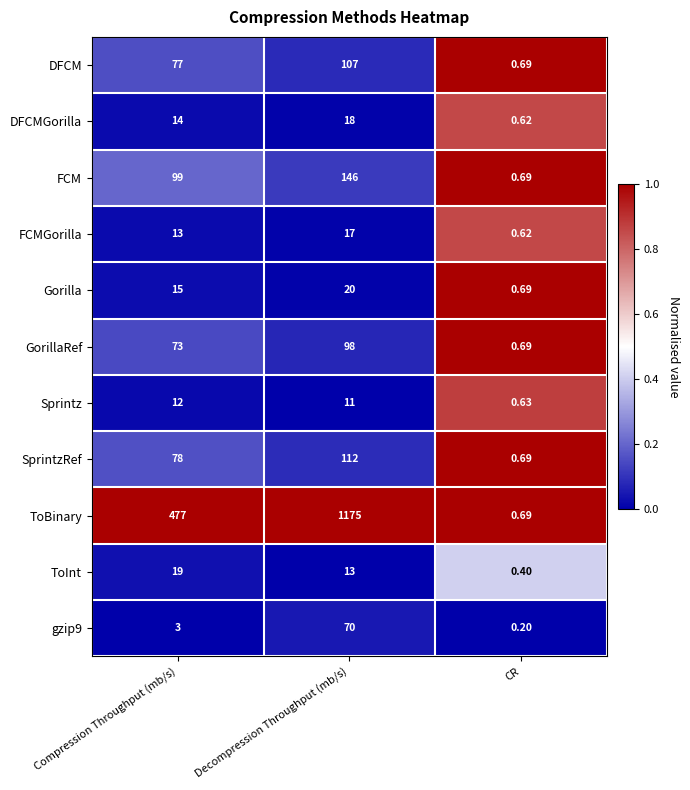

What is the spread (max minus min) of values at CR?

0.5